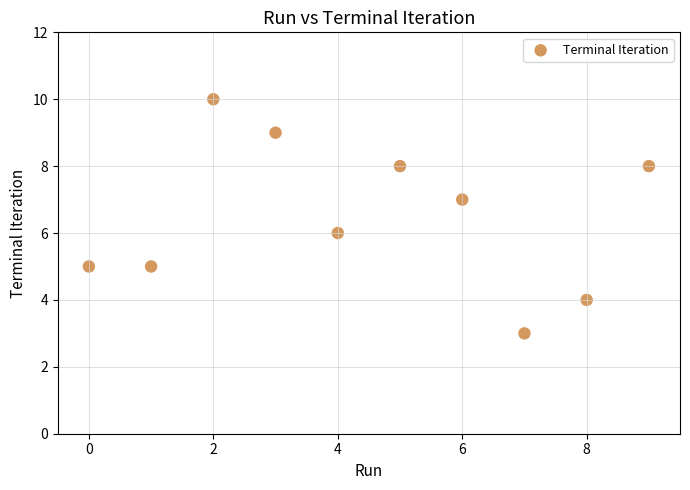

What is the range of Y values (max minus min)?

7